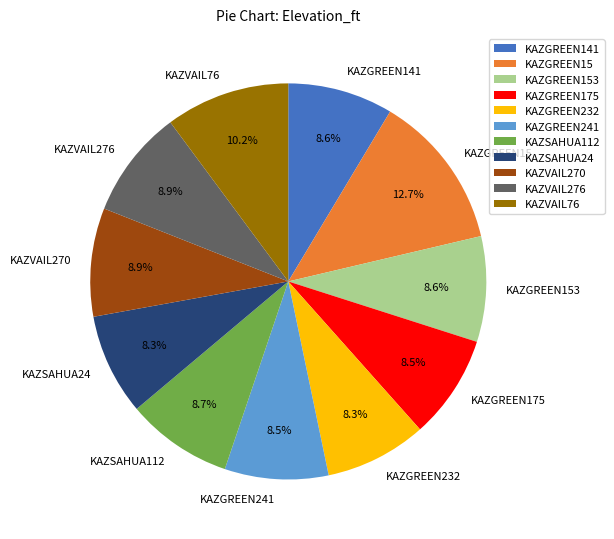

What is the largest slice in the pie chart?

KAZGREEN15